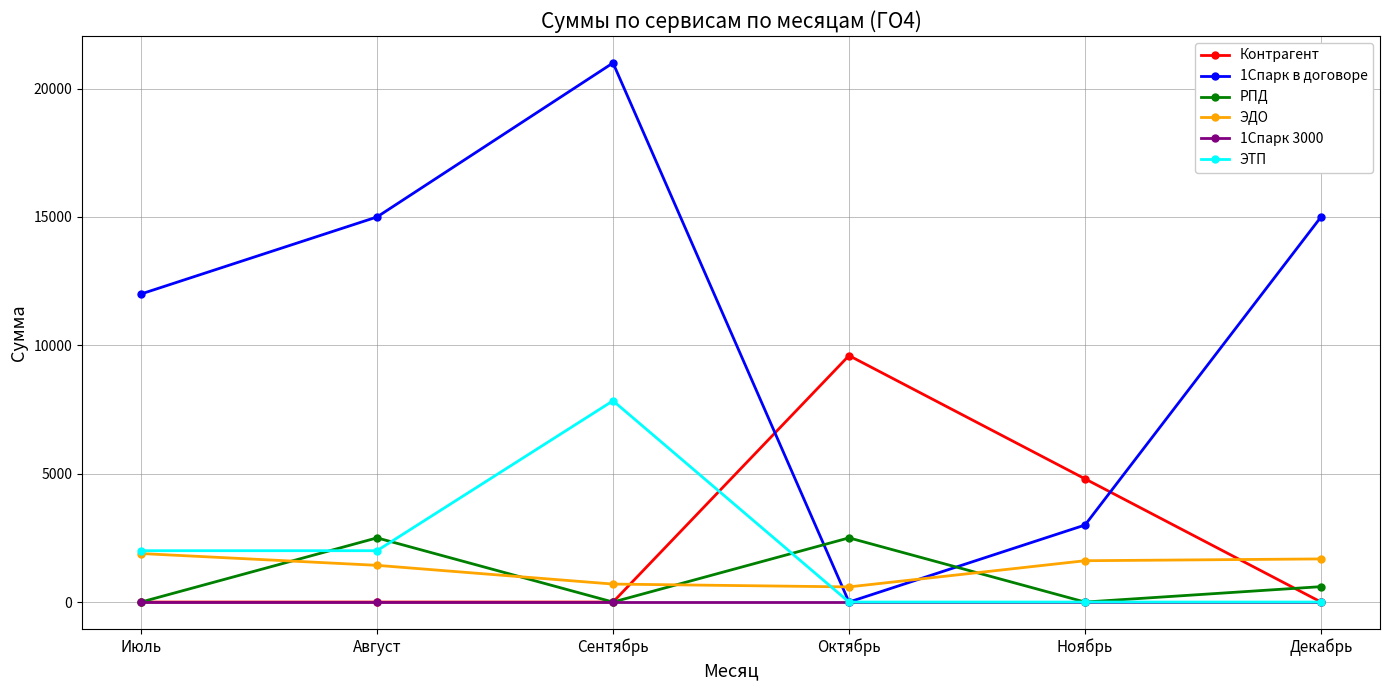

Rank the series by their maximum value, from lowest to highest.

1Спарк 3000, ЭДО, РПД, ЭТП, Контрагент, 1Спарк в договоре